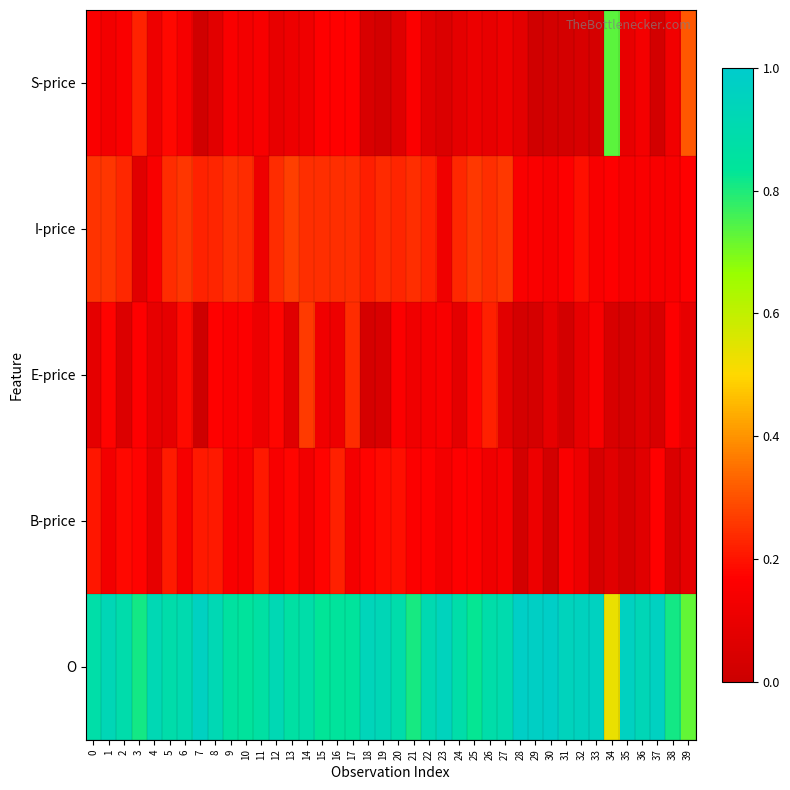

Reading left to right, extract all data points from this chart.

S-price: 0=0.2	1=0.1	2=0.2	3=0.2	4=0.1	5=0.2	6=0.1	7=0.0	8=0.1	9=0.2	10=0.1	11=0.1	12=0.1	13=0.1	14=0.1	15=0.2	16=0.2	17=0.2	18=0.0	19=0.0	20=0.1	21=0.2	22=0.1	23=0.1	24=0.1	25=0.1	26=0.1	27=0.1	28=0.1	29=0.0	30=0.0	31=0.0	32=0.0	33=0.0	34=0.7	35=0.1	36=0.1	37=0.0	38=0.1	39=0.3
I-price: 0=0.3	1=0.3	2=0.2	3=0.1	4=0.1	5=0.2	6=0.3	7=0.2	8=0.2	9=0.2	10=0.2	11=0.1	12=0.2	13=0.3	14=0.2	15=0.2	16=0.2	17=0.2	18=0.2	19=0.2	20=0.2	21=0.2	22=0.2	23=0.1	24=0.2	25=0.3	26=0.2	27=0.3	28=0.2	29=0.2	30=0.1	31=0.2	32=0.2	33=0.2	34=0.2	35=0.1	36=0.2	37=0.2	38=0.1	39=0.2
E-price: 0=0.1	1=0.2	2=0.1	3=0.2	4=0.1	5=0.1	6=0.2	7=0.0	8=0.2	9=0.2	10=0.2	11=0.1	12=0.2	13=0.1	14=0.3	15=0.1	16=0.1	17=0.2	18=0.0	19=0.0	20=0.2	21=0.1	22=0.1	23=0.2	24=0.1	25=0.2	26=0.2	27=0.1	28=0.0	29=0.0	30=0.1	31=0.0	32=0.1	33=0.1	34=0.0	35=0.0	36=0.1	37=0.0	38=0.2	39=0.1
B-price: 0=0.2	1=0.1	2=0.2	3=0.2	4=0.1	5=0.2	6=0.1	7=0.2	8=0.2	9=0.1	10=0.1	11=0.2	12=0.1	13=0.2	14=0.1	15=0.2	16=0.2	17=0.1	18=0.2	19=0.2	20=0.2	21=0.2	22=0.2	23=0.1	24=0.2	25=0.2	26=0.1	27=0.1	28=0.0	29=0.1	30=0.0	31=0.2	32=0.1	33=0.0	34=0.1	35=0.0	36=0.1	37=0.2	38=0.0	39=0.1
O: 0=0.9	1=0.9	2=0.9	3=0.8	4=0.9	5=0.9	6=0.9	7=1.0	8=0.9	9=0.9	10=0.8	11=0.9	12=0.9	13=0.9	14=0.9	15=0.8	16=0.8	17=0.8	18=0.9	19=0.9	20=0.9	21=0.8	22=0.9	23=1.0	24=0.9	25=0.8	26=0.9	27=0.9	28=1.0	29=1.0	30=1.0	31=0.9	32=1.0	33=1.0	34=0.5	35=1.0	36=0.9	37=1.0	38=0.8	39=0.7